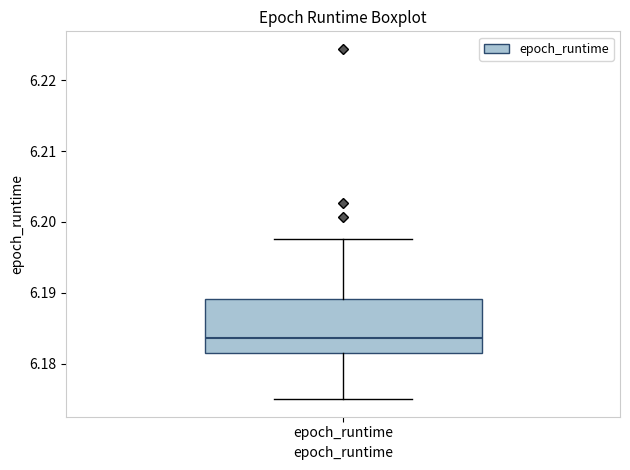

Read this box plot against the y-axis: the position of the median line, the range covered by the box, and the ends of both whiskers. The values are not printed on the chart, so give them approximately, as read against the axis.

median 6.184, box 6.182 to 6.189, whiskers 6.175 to 6.198